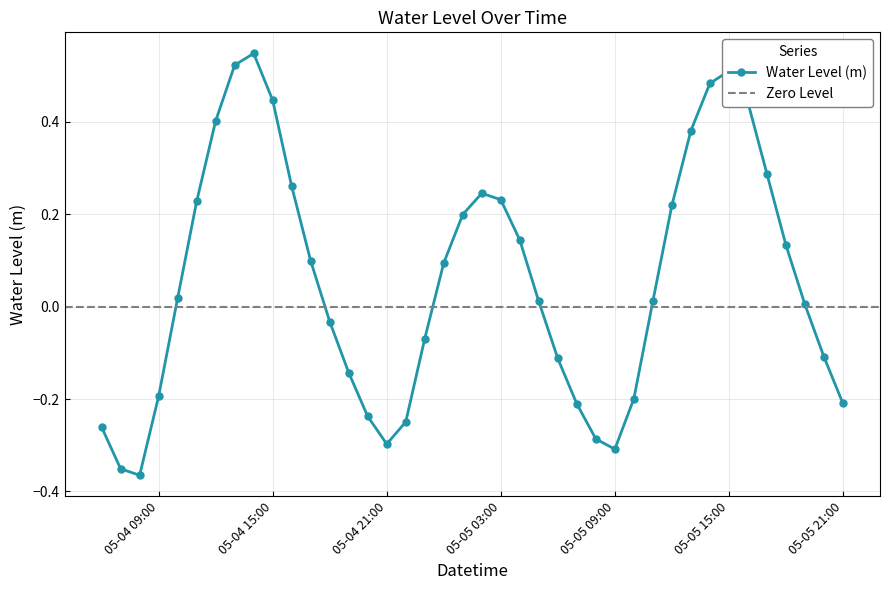

In Water Level (m), how many points are lower than both neighbors (excluding endpoints)?

3